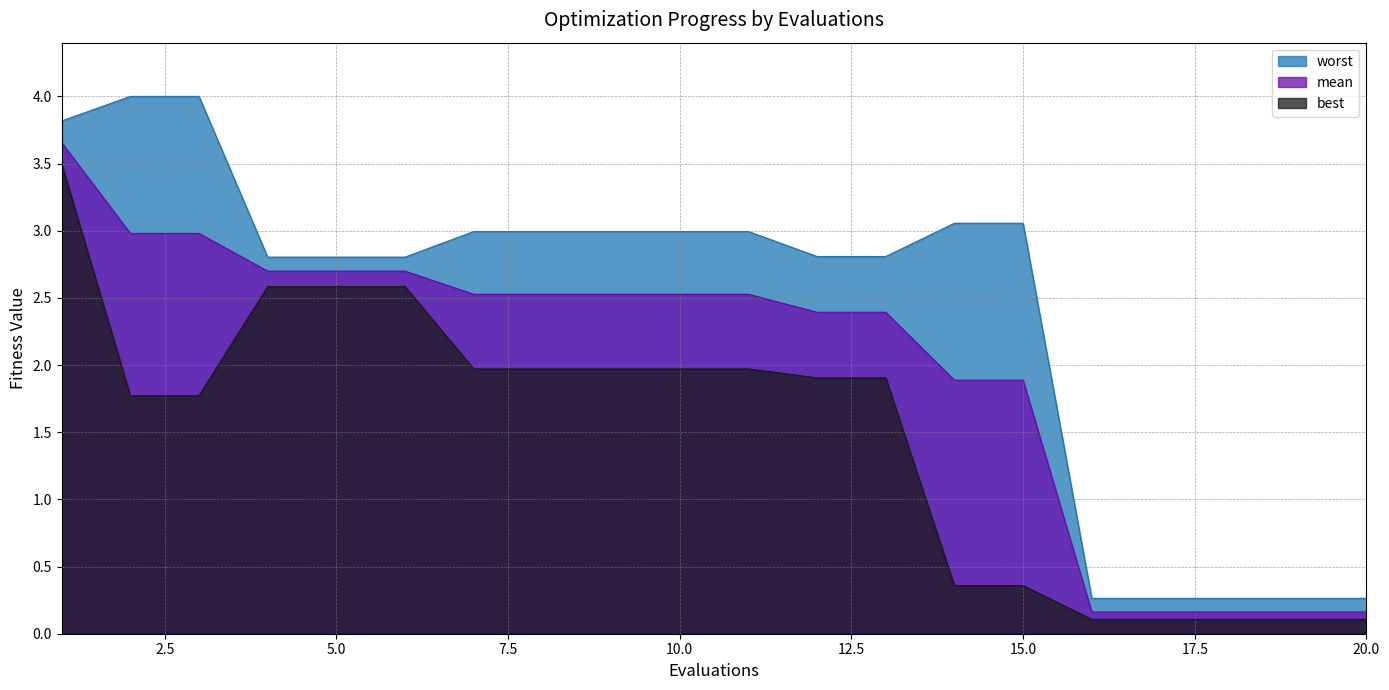

Does the chart have visible grid lines?

Yes